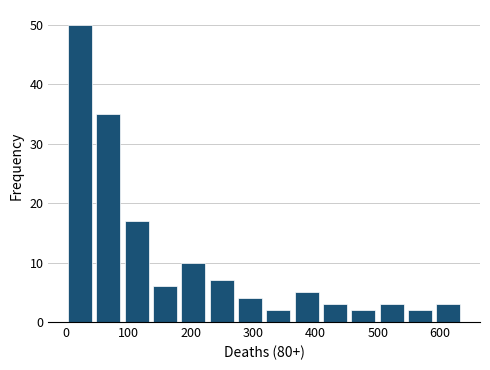

Reading left to right, transcribe this chart: for each bar, give the range it covers on the x-axis and its height. Neither the bar edges nor the heights are printed on the chart, so give them approximately, as read against the axes.

0 to 50: 50
50 to 90: 35
90 to 140: 17
140 to 180: 6
180 to 230: 10
230 to 270: 7
270 to 320: 4
320 to 360: 2
360 to 410: 5
410 to 450: 3
450 to 500: 2
500 to 550: 3
550 to 590: 2
590 to 640: 3